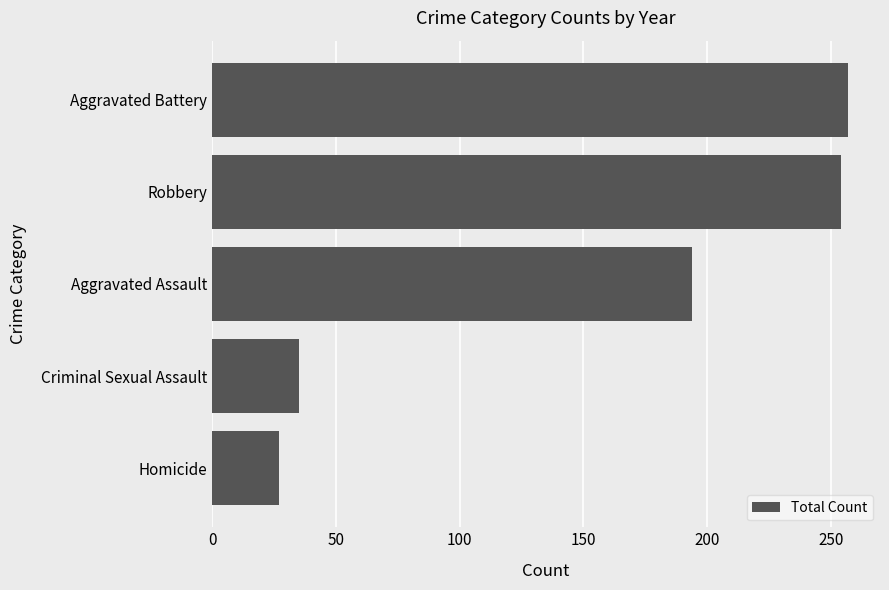

The chart shows a value of 453 at Aggravated Battery. True or false?

False